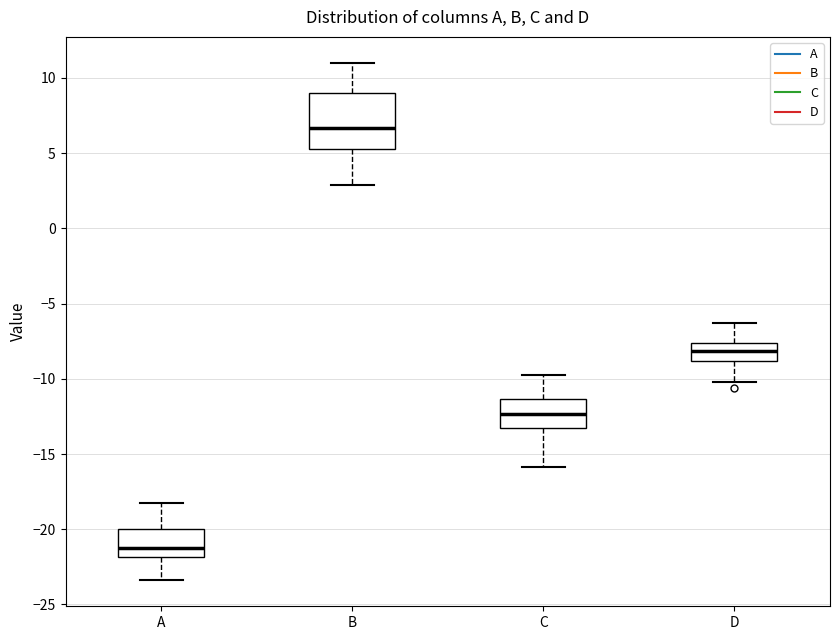

Reading left to right, read every box against the y-axis: the position of its median line, the range the box covers, and the ends of its whiskers. The values are not printed on the chart, so give them approximately, as read against the axis.

A: median -21.0, box -22.0 to -20.0, whiskers -23.5 to -18.0
B: median 6.5, box 5.5 to 9.0, whiskers 3.0 to 11.0
C: median -12.5, box -13.0 to -11.5, whiskers -16.0 to -10.0
D: median -8.0, box -9.0 to -7.5, whiskers -10.0 to -6.5